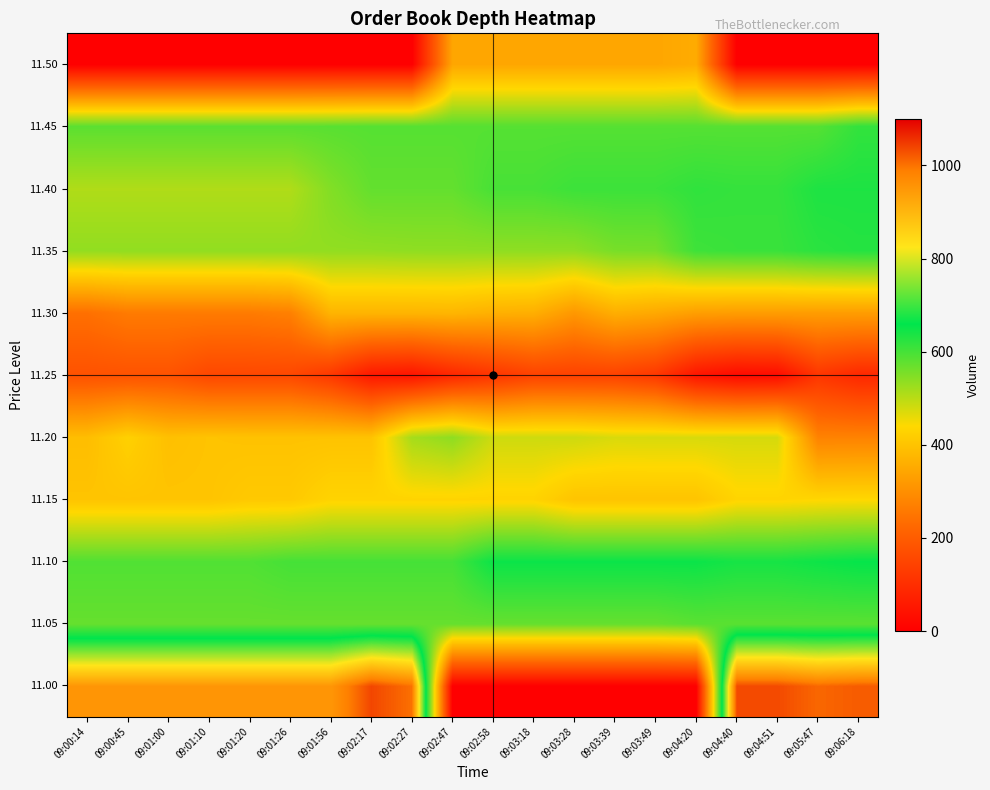

List the series in order of their peak value, highest first.

11.00, 11.10, 11.40, 11.35, 11.45, 11.05, 11.20, 11.15, 11.30, 11.50, 11.25